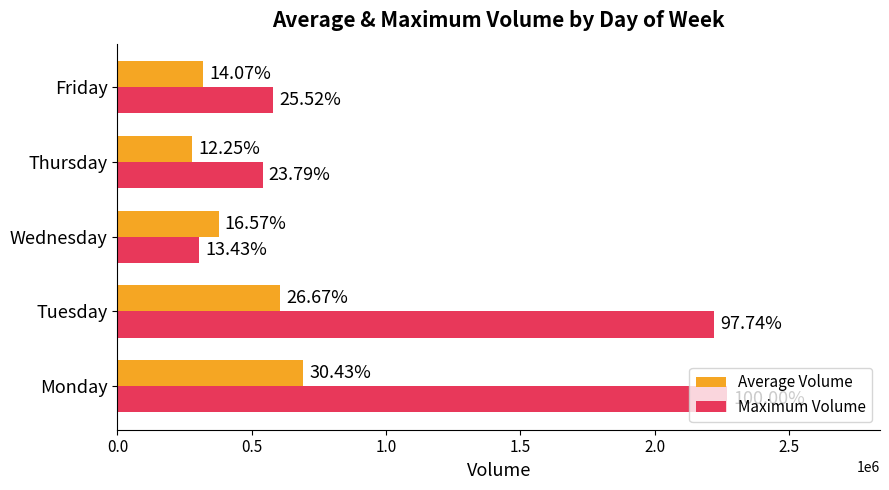

Does the chart contain any negative values?

No